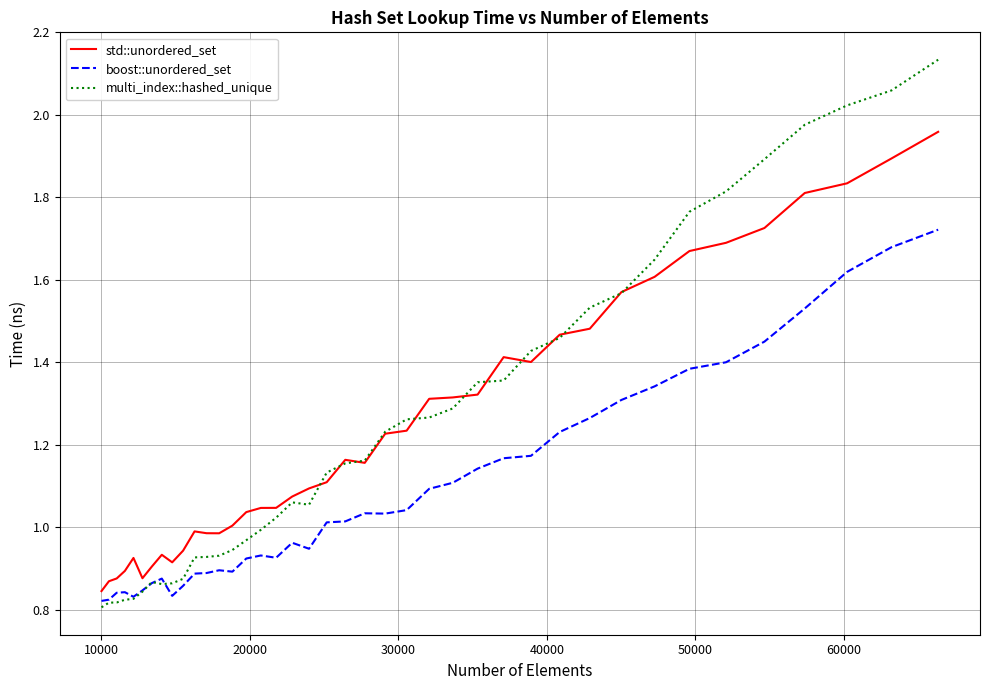

List the series in order of their peak value, lowest first.

boost::unordered_set, std::unordered_set, multi_index::hashed_unique